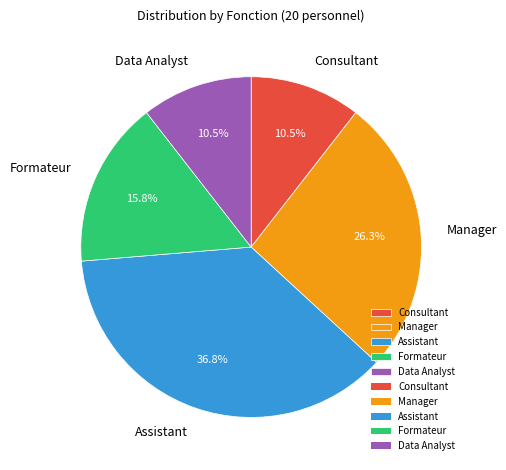

Is the sum of Assistant and Manager greater than half?

Yes